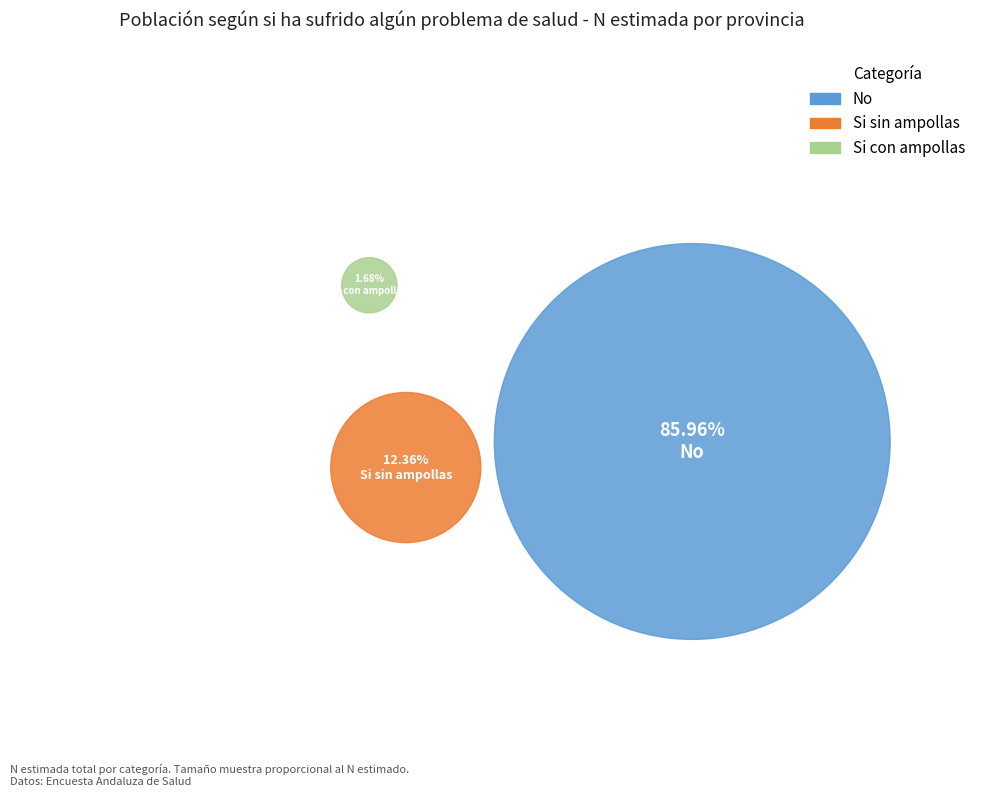

At Cordoba, list the series in order from smallest to largest.

Si con ampollas, Si sin ampollas, No